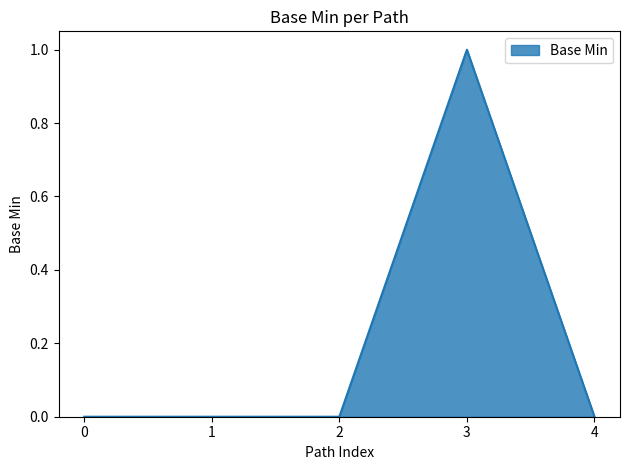

True or false: the data has more than 0 interior local peaks.

True